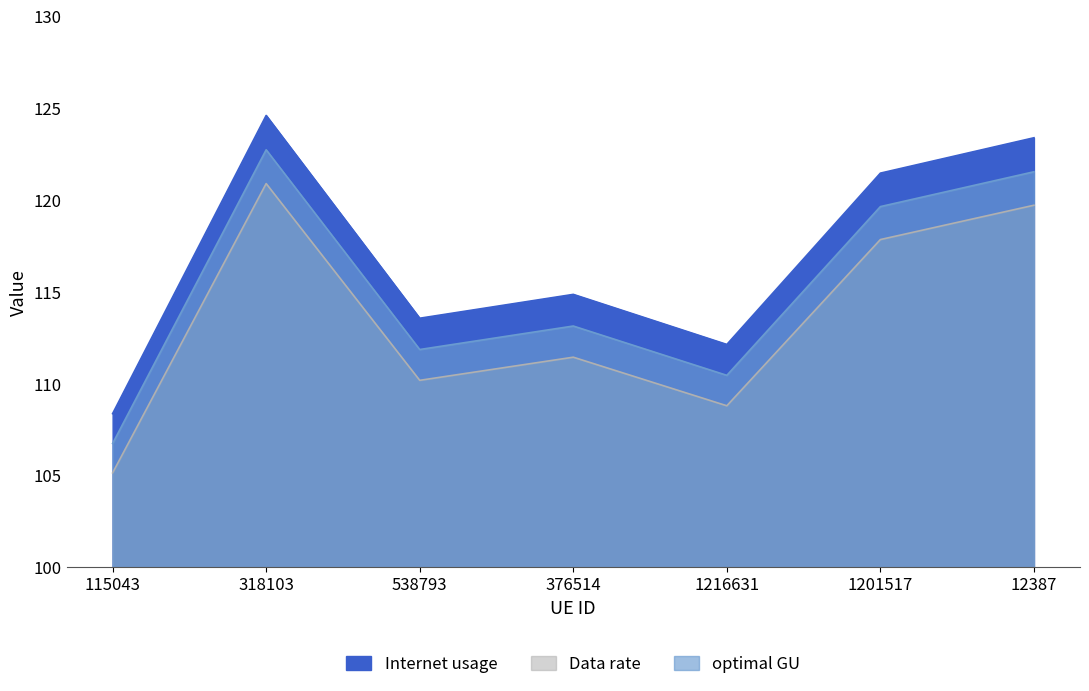

True or false: optimal GU and Internet usage intersect in this chart.

False